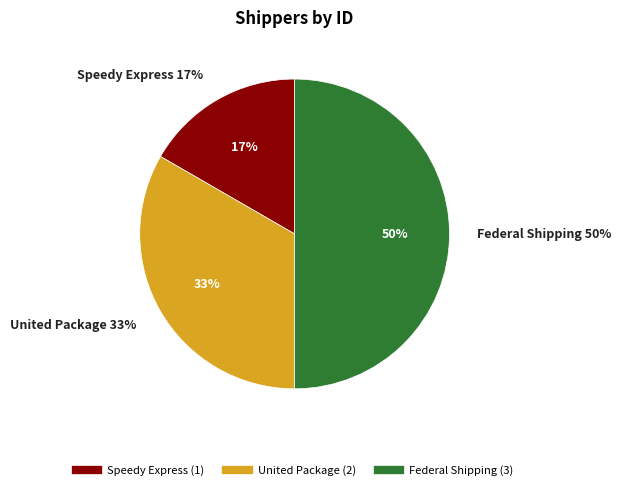

What is the largest slice in the pie chart?

Federal Shipping